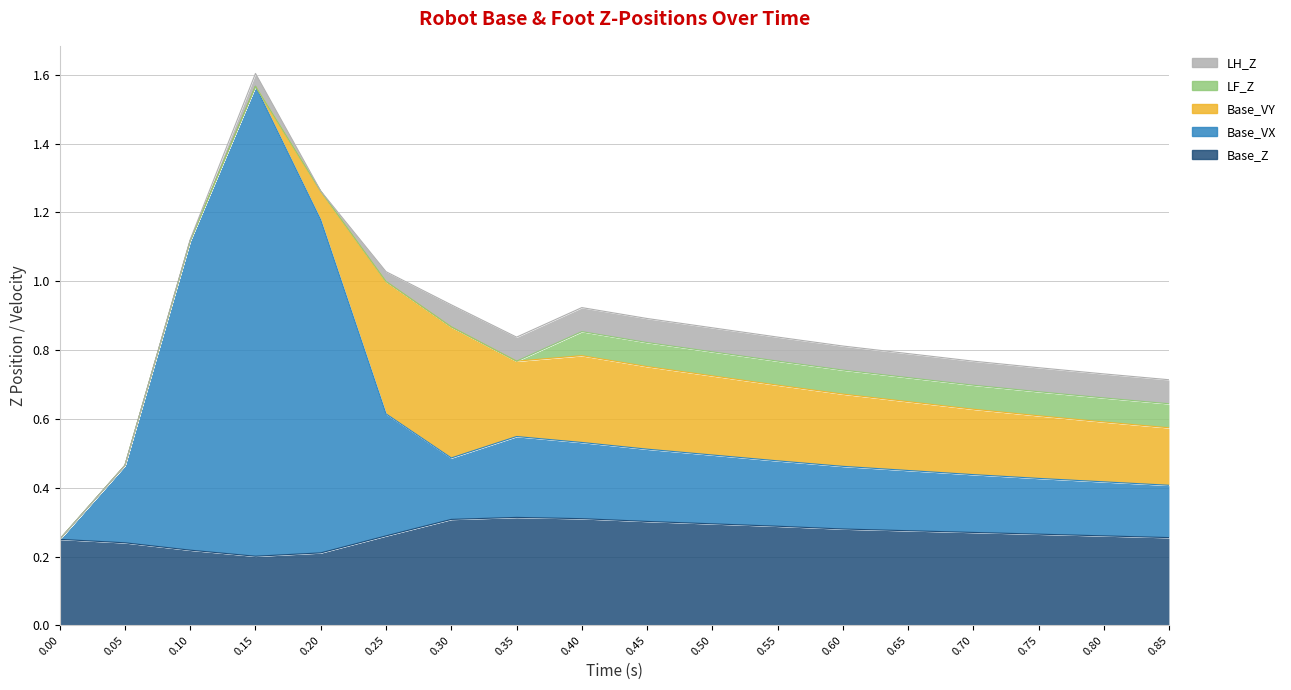

How many intersections are there between Base_VX and Base_VY?

3